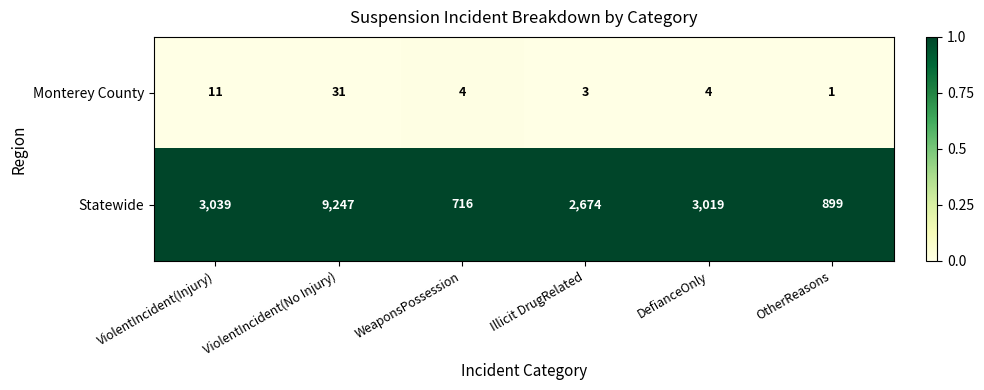

Between ViolentIncident(Injury) and ViolentIncident(No Injury), which series saw the biggest shift?

Statewide